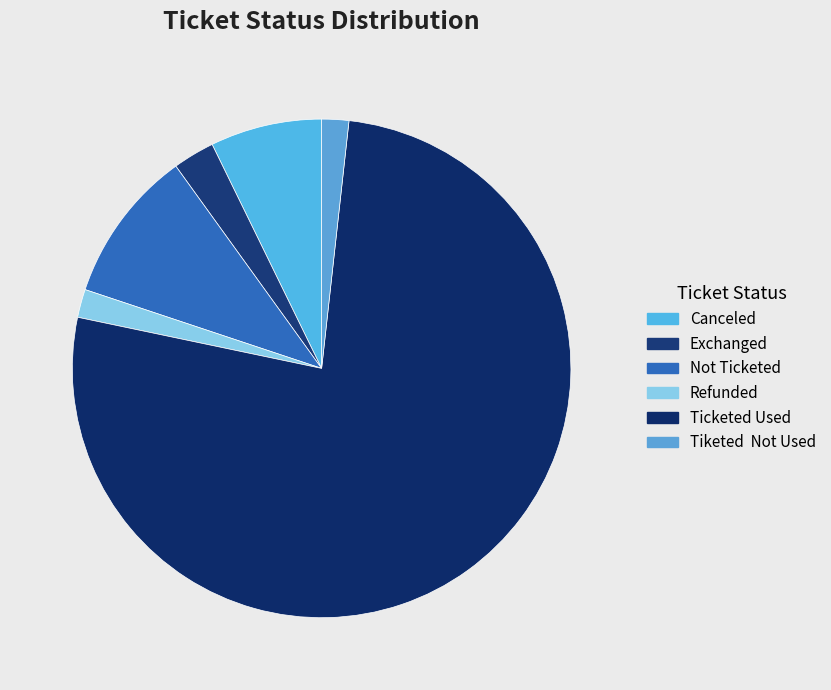

What is the ratio of the value at Not Ticketed to the value at Exchanged?

3.7